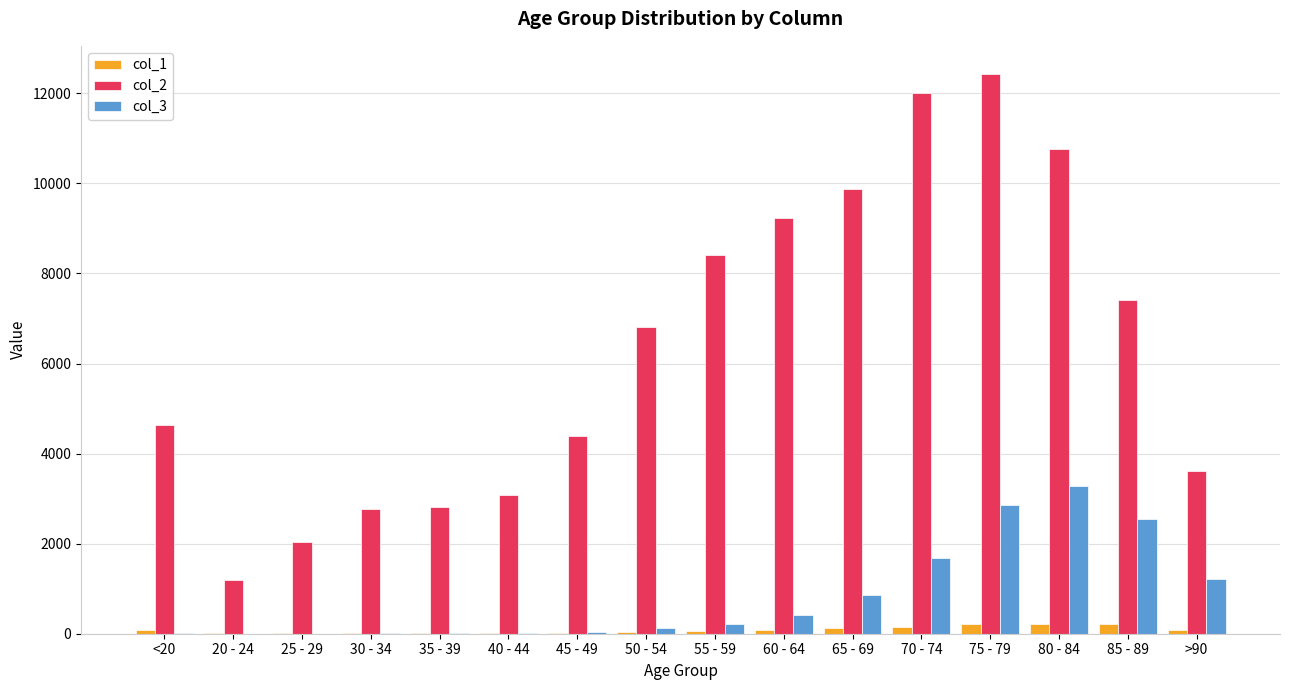

Which series has the largest total across all categories?

col_2